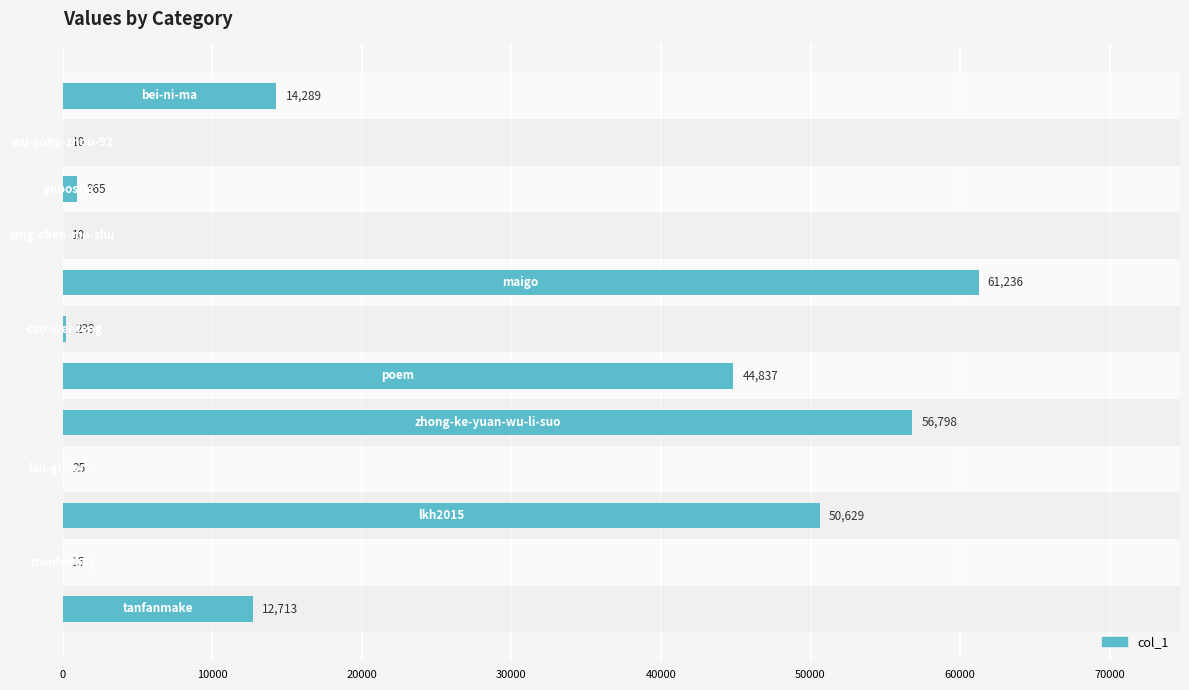

What is the greatest value displayed?

61236